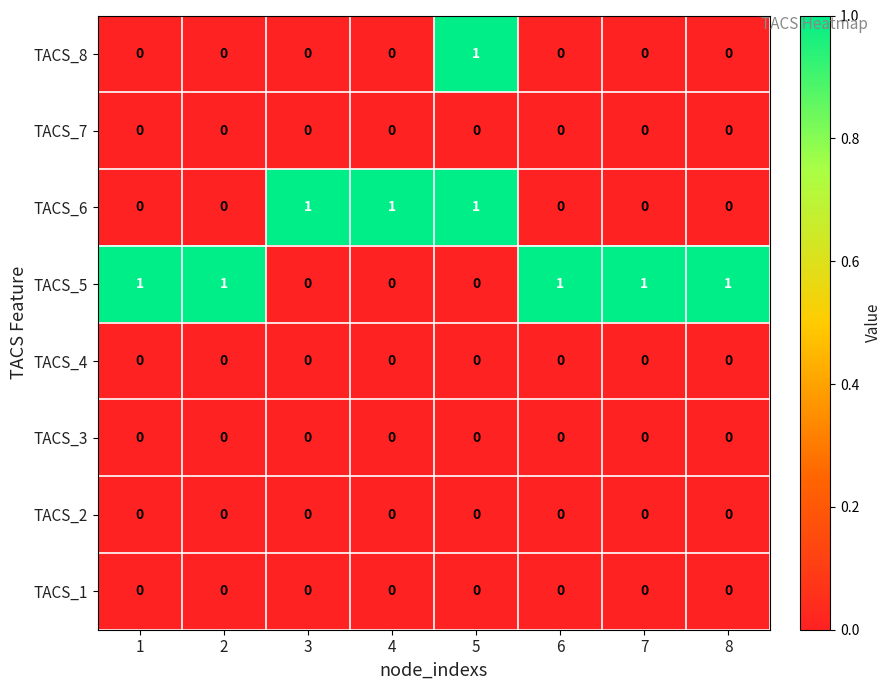

The value of TACS_1 at 5 is 0. True or false?

True